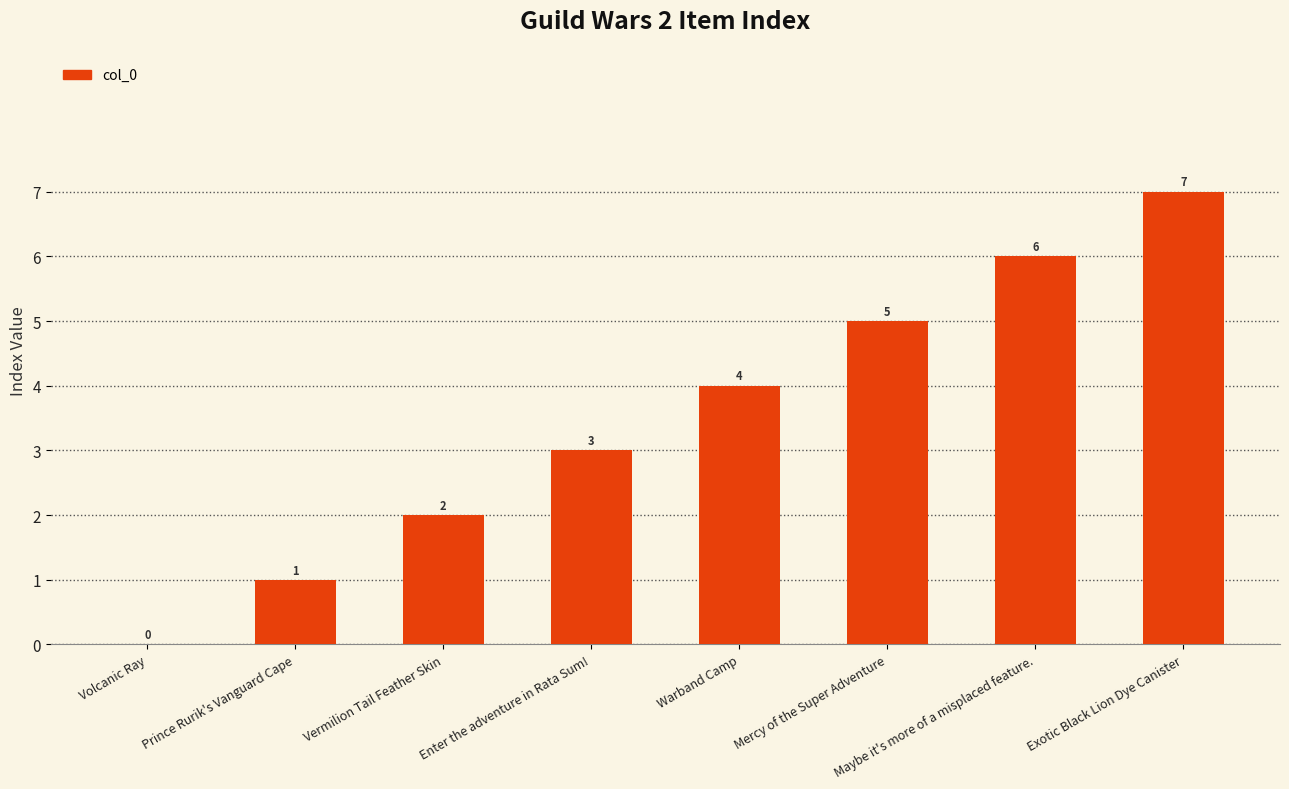

What is the sum of the values at Mercy of the Super Adventure and Prince Rurik's Vanguard Cape?

6